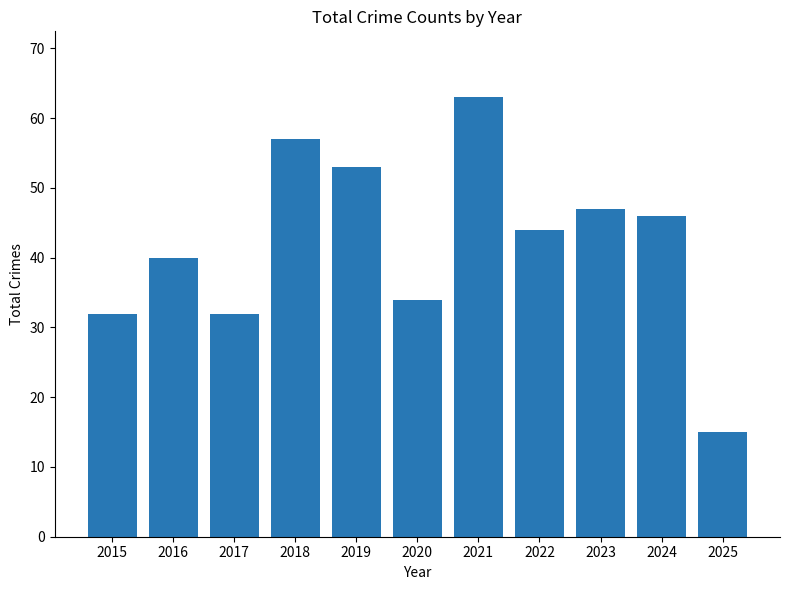

What is the change in value from 2019 to 2021?

+10